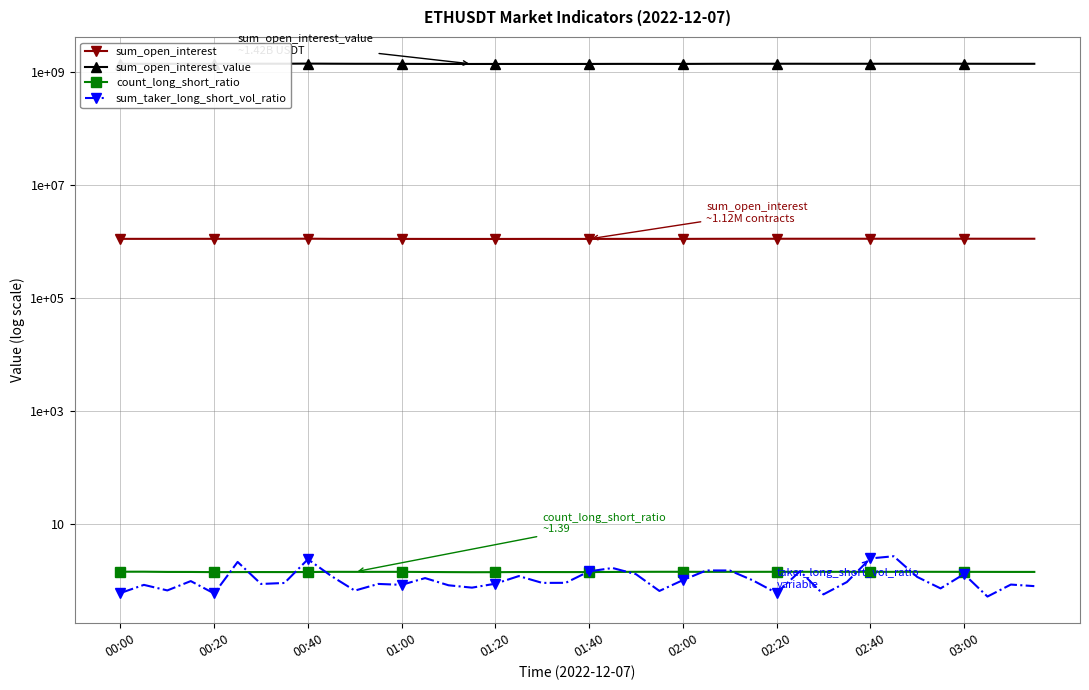

Is it true that count_long_short_ratio equals 2.2 at 01:00?

False